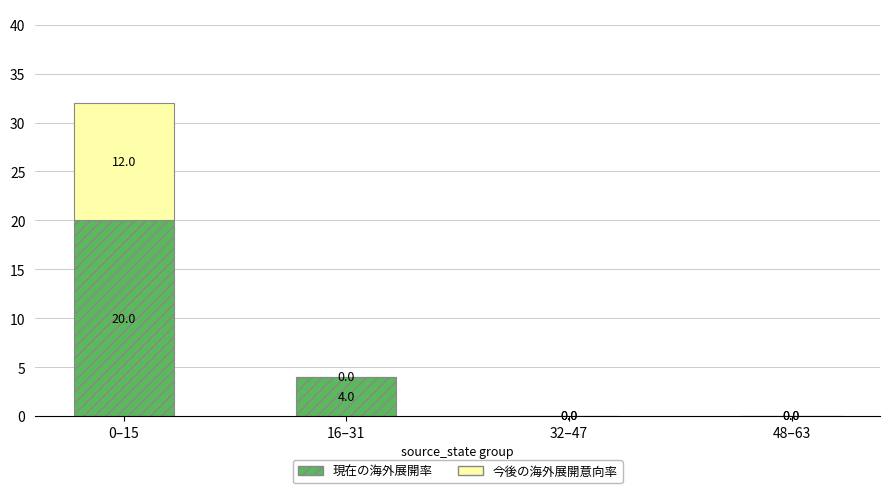

What is the total value across all series at 16–31?

4